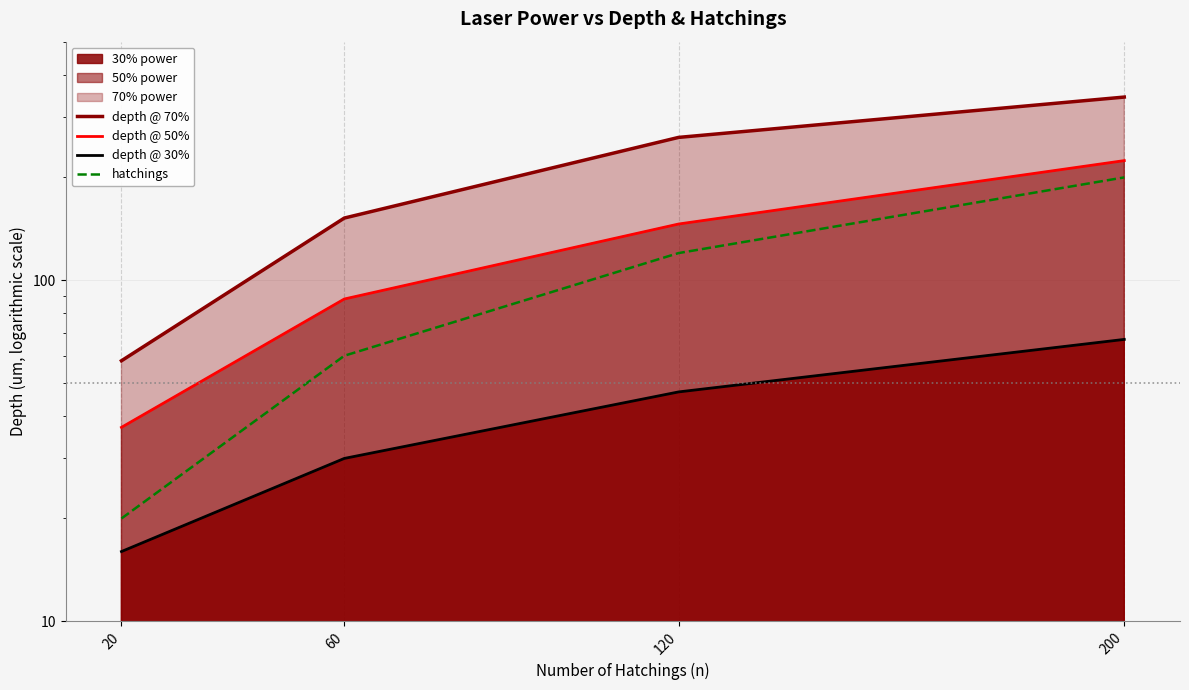

At which category is the sum across all series the highest?

200